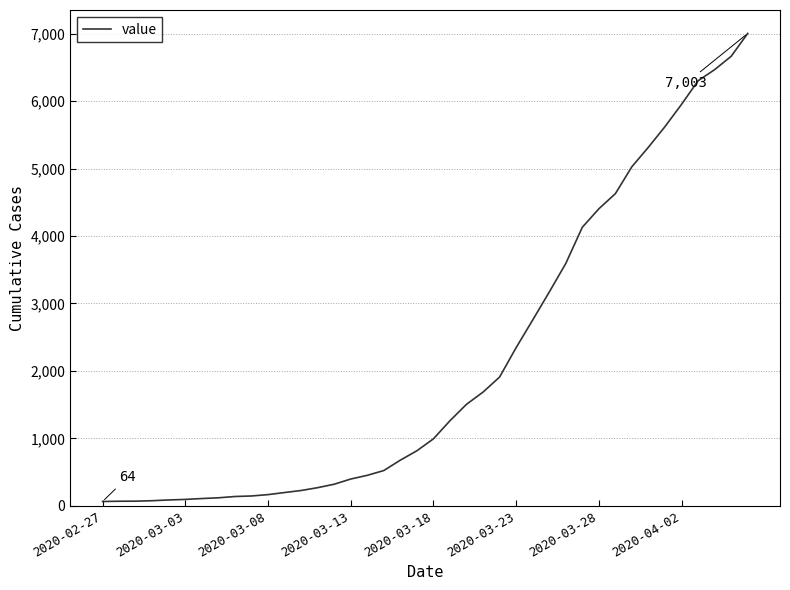

Is this an area chart (filled region under the line)?

No